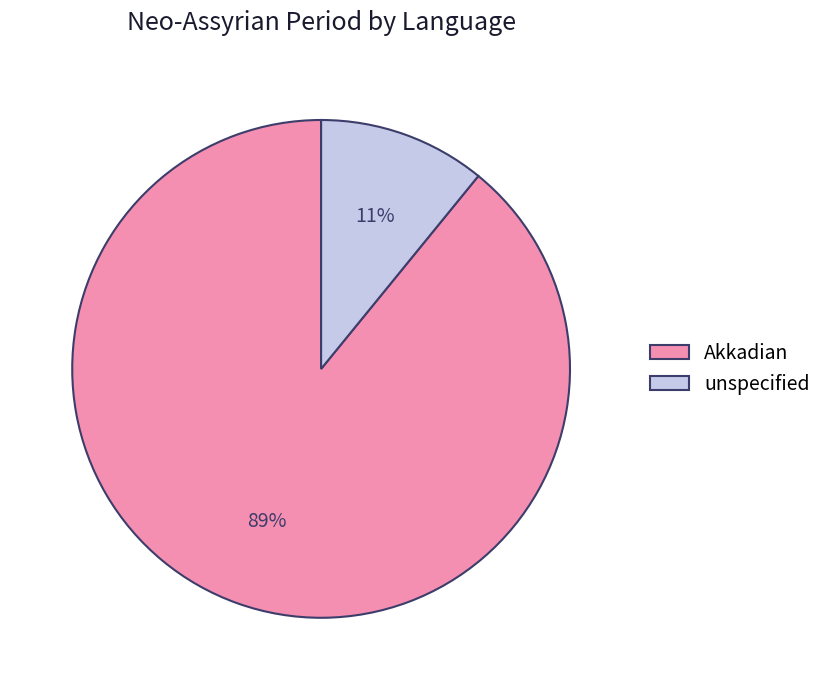

What is the largest slice in the pie chart?

Akkadian